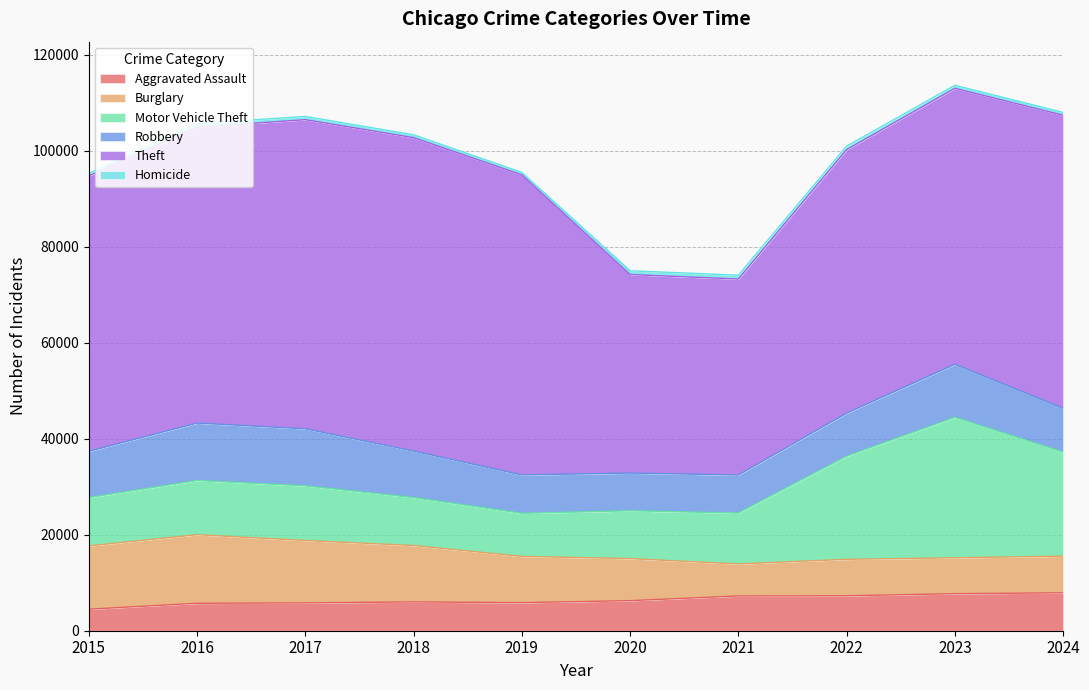

What is the value of the Homicide point at the 3rd from the left?

672